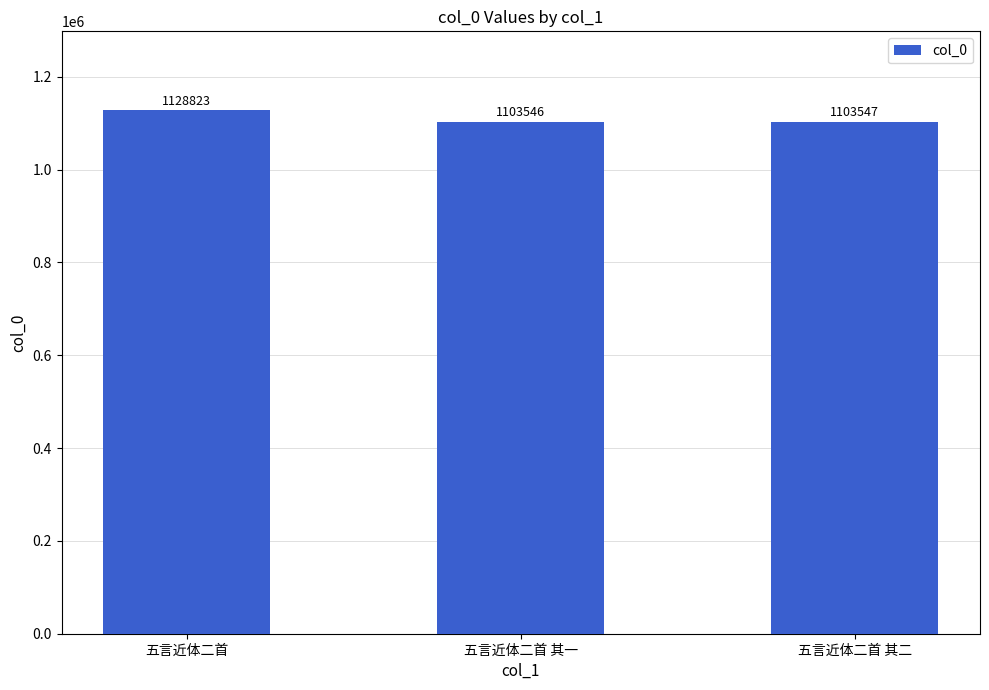

What position from the right is 五言近体二首?

3